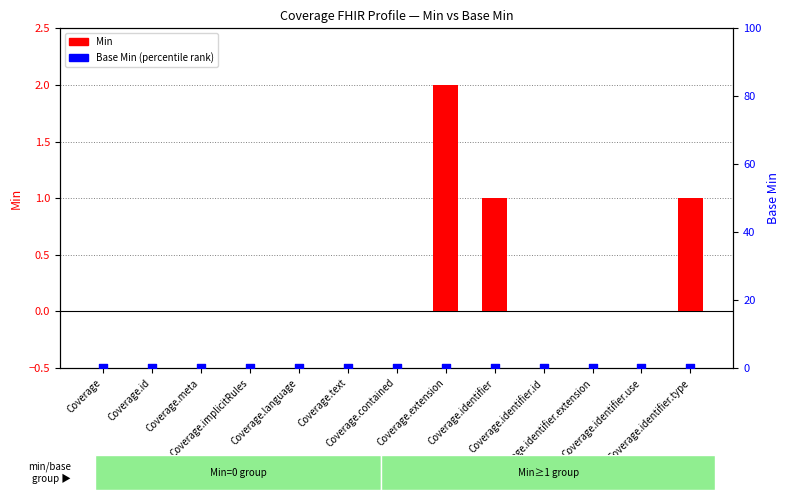

Which series has the largest total across all categories?

Min